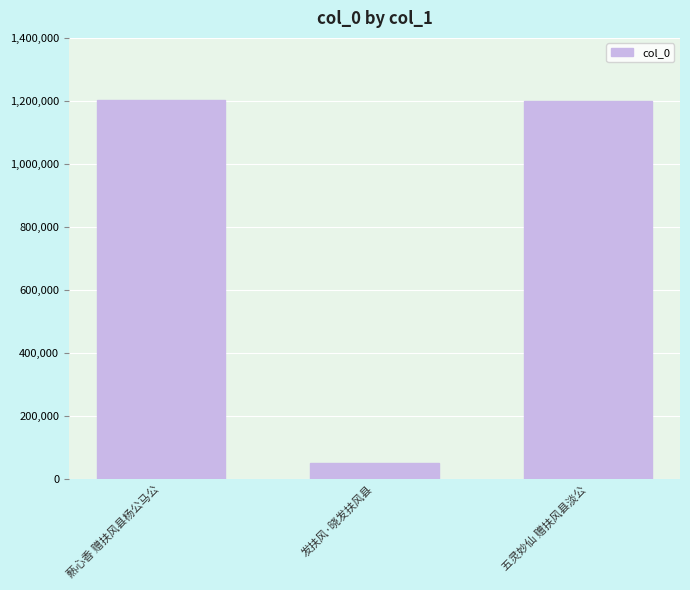

The chart shows a value of 52787 at 发扶风·晓发扶风县. True or false?

True